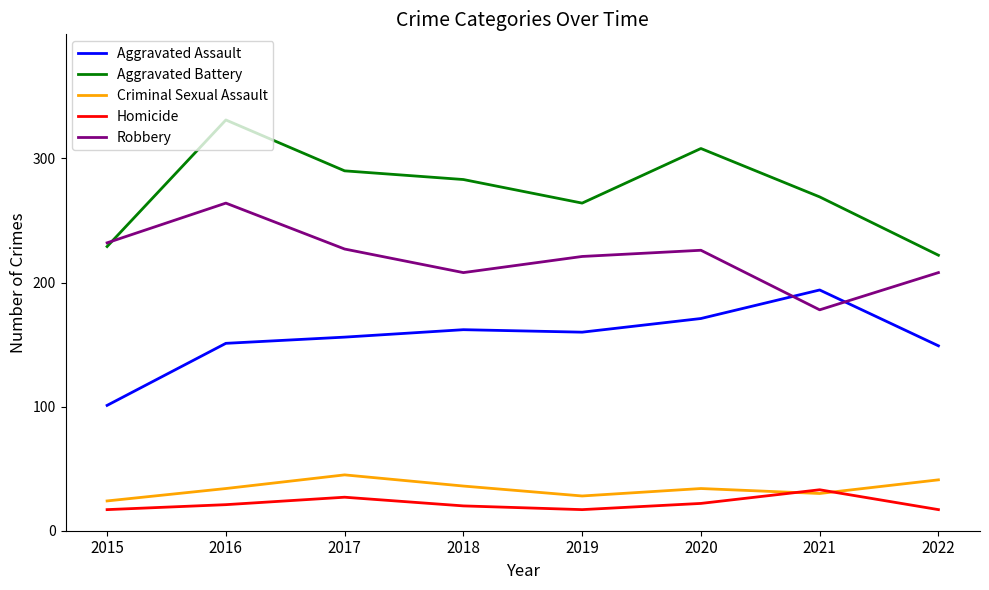

True or false: Aggravated Battery has a value of 283 at 2018.

True